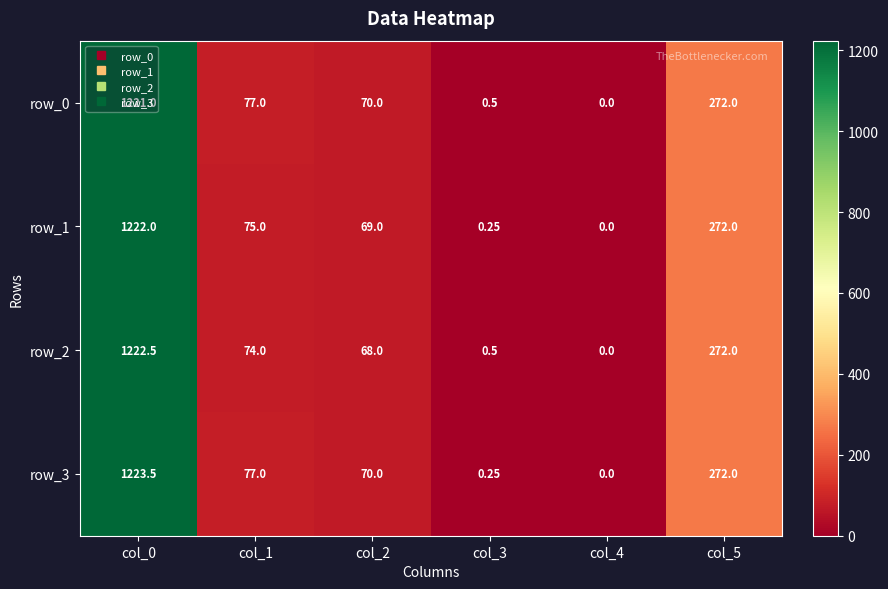

How many values in row_0 are above zero?

5